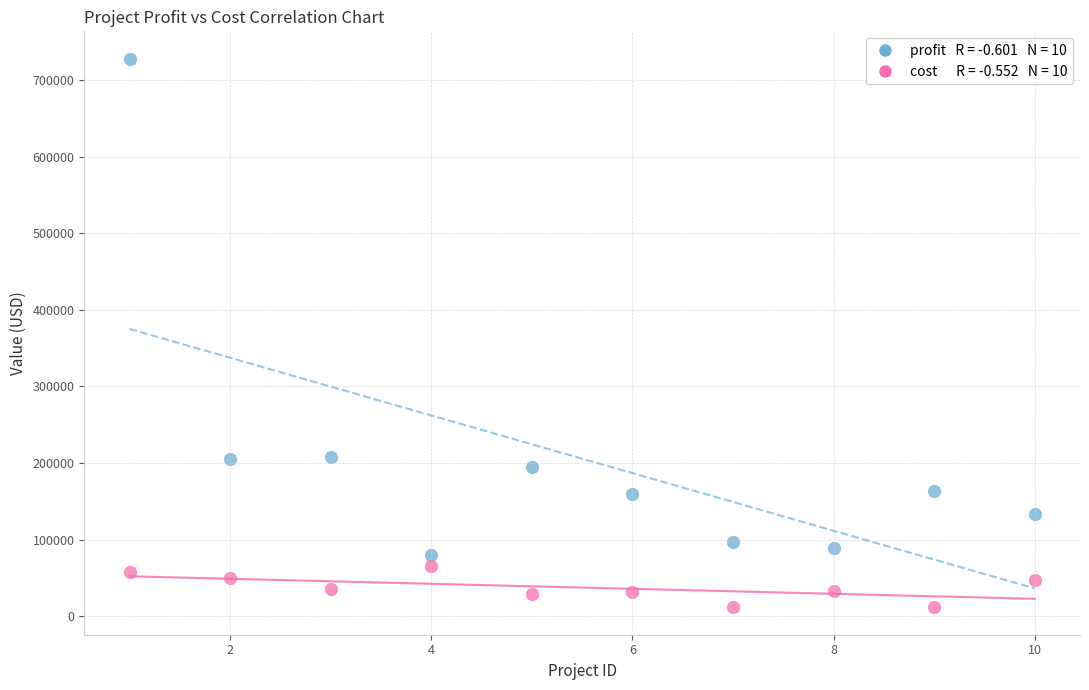

Across all data points, what is the range of X values (max minus min)?

9.0